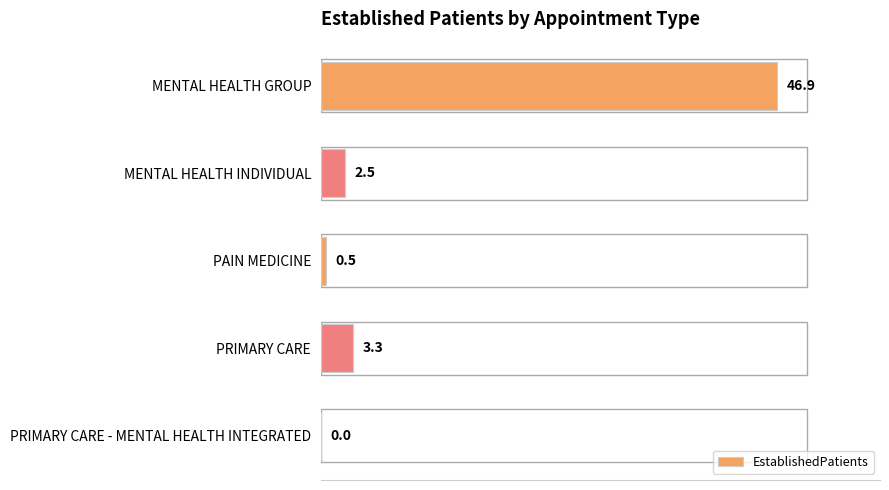

What is the maximum value shown in the chart?

46.9